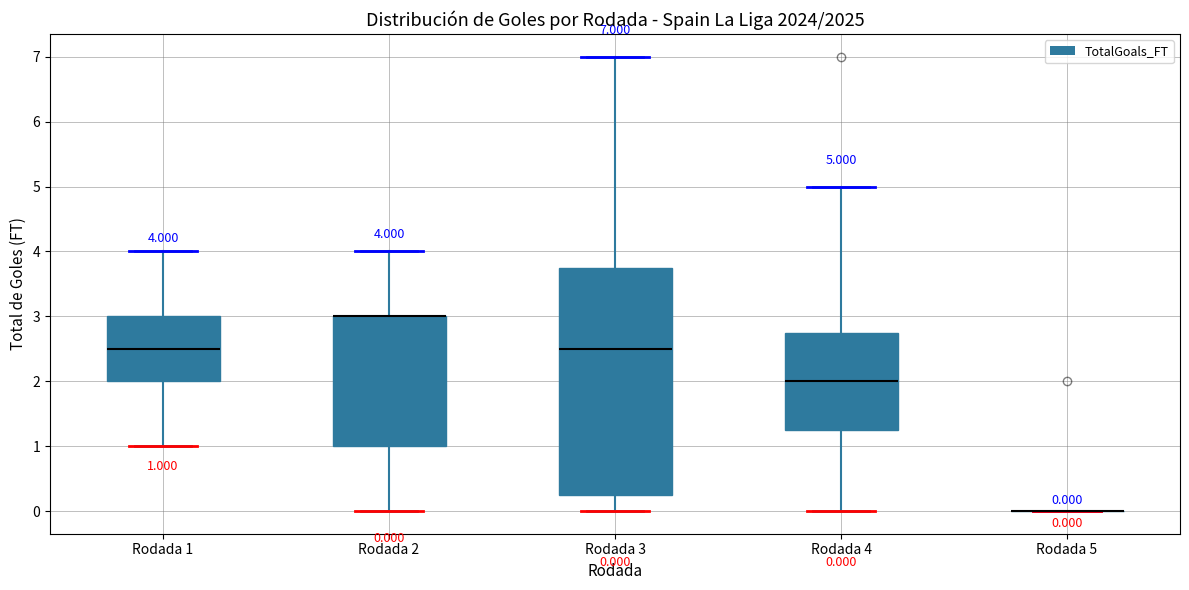

Which box is the tallest, from its lower edge to its upper edge?

Rodada 3